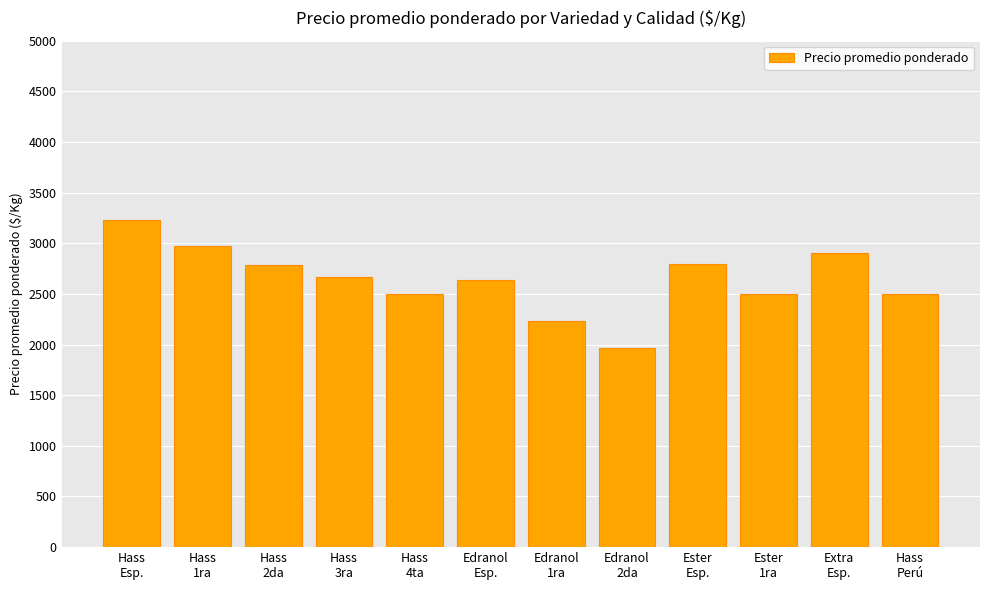

Which category has the highest value across all series?

Hass
Esp.